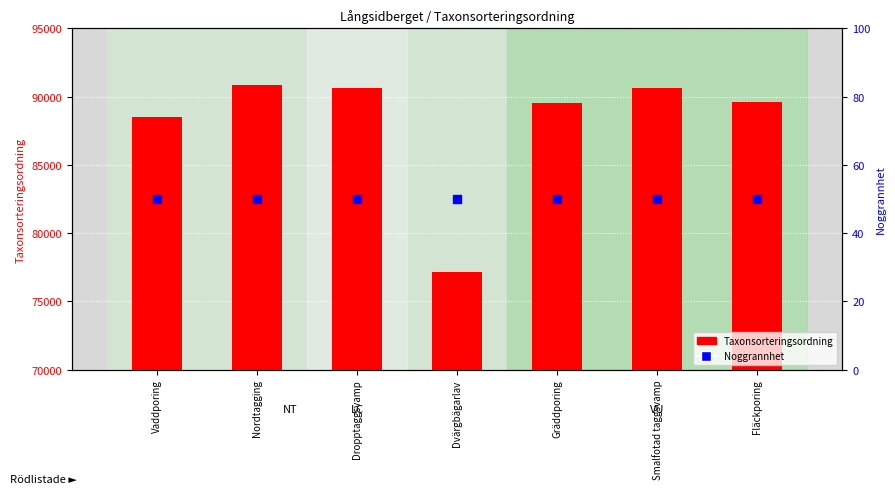

At which category is the sum across all series the highest?

Nordtagging